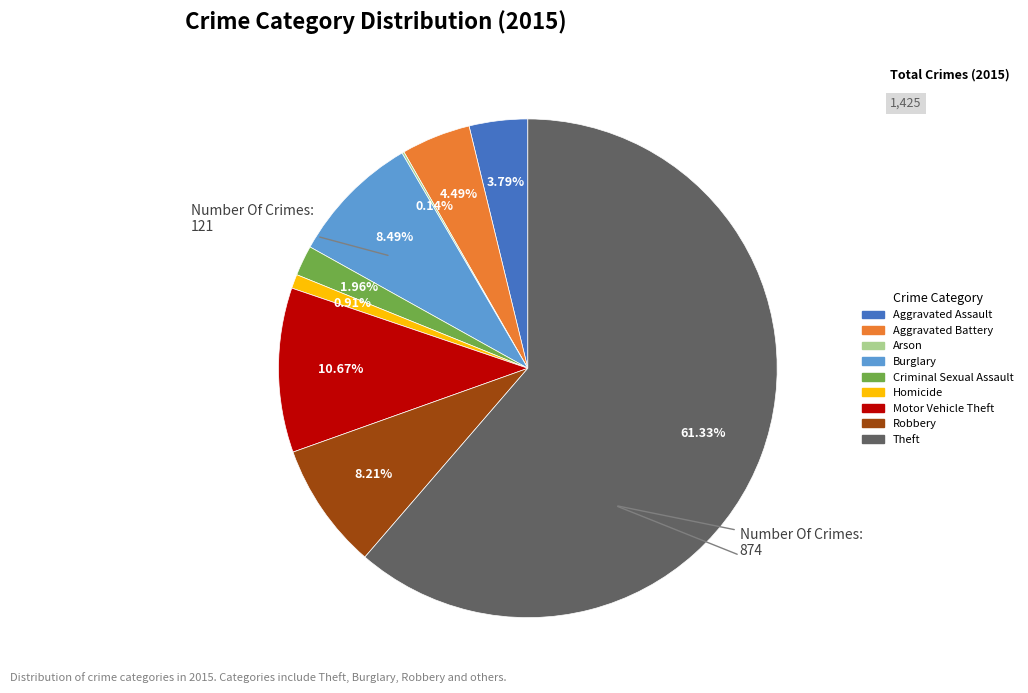

What is the ratio of the value at Aggravated Assault to the value at Motor Vehicle Theft?

0.4